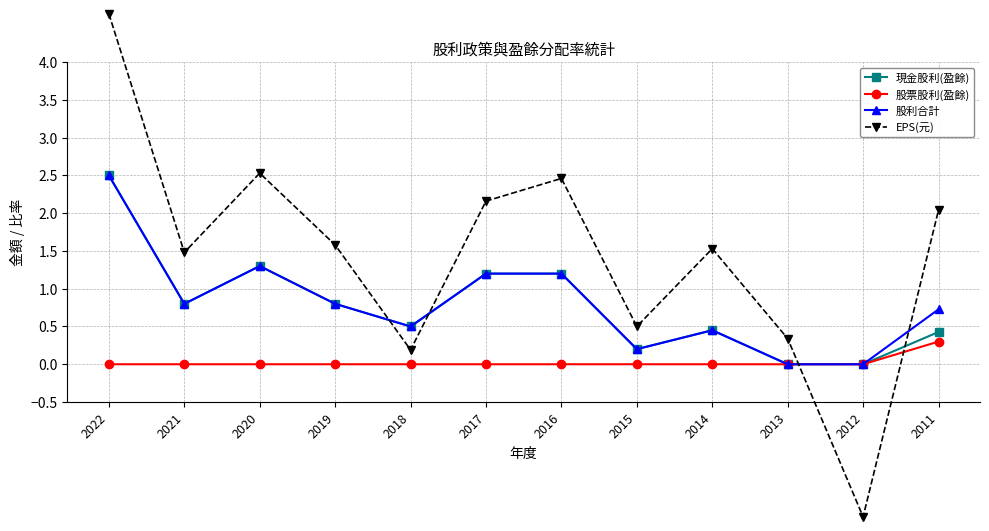

Is this an area chart (filled region under the line)?

No